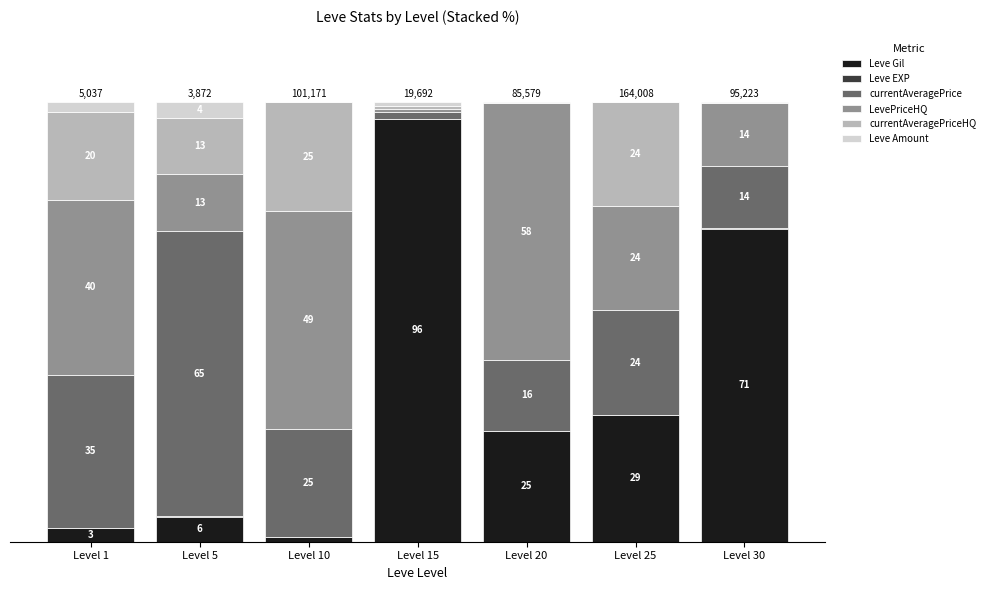

Does the chart contain stacked bars?

Yes